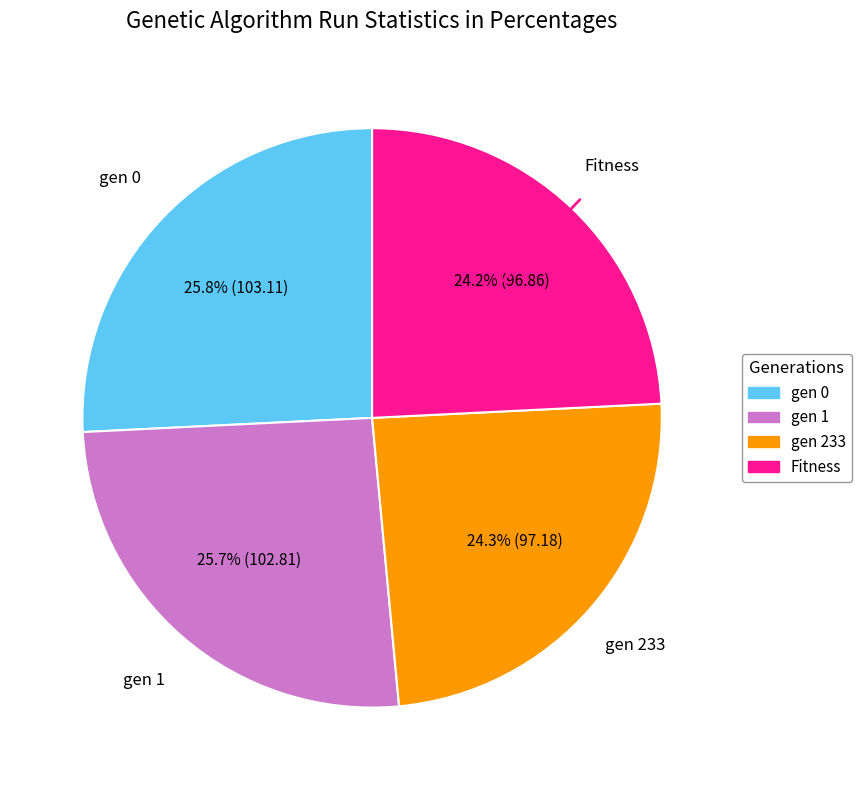

What percentage is the Fitness slice, to the nearest percent?

24%